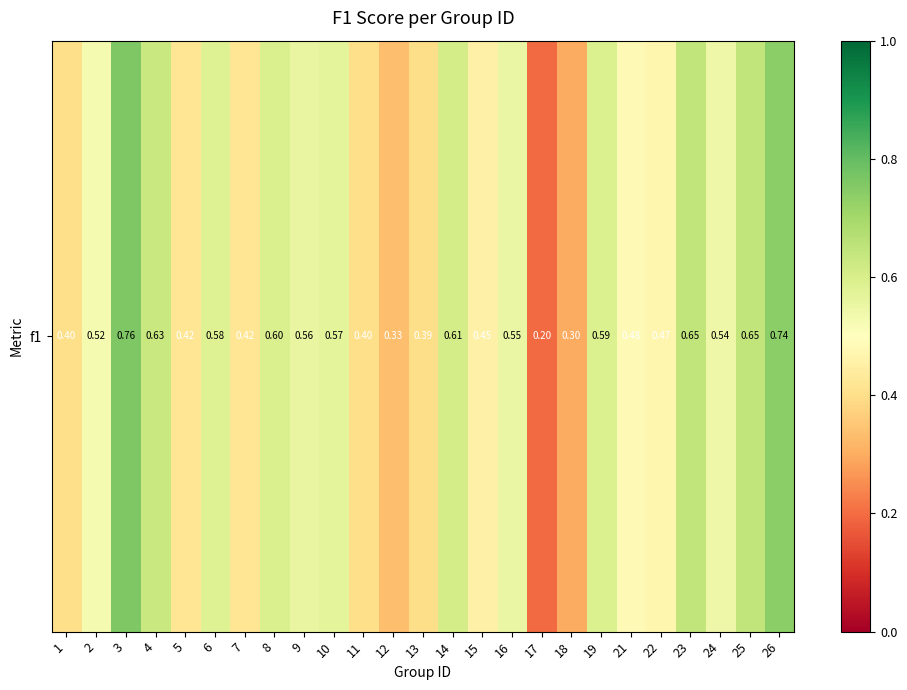

At which label is the value closest to 0?

17